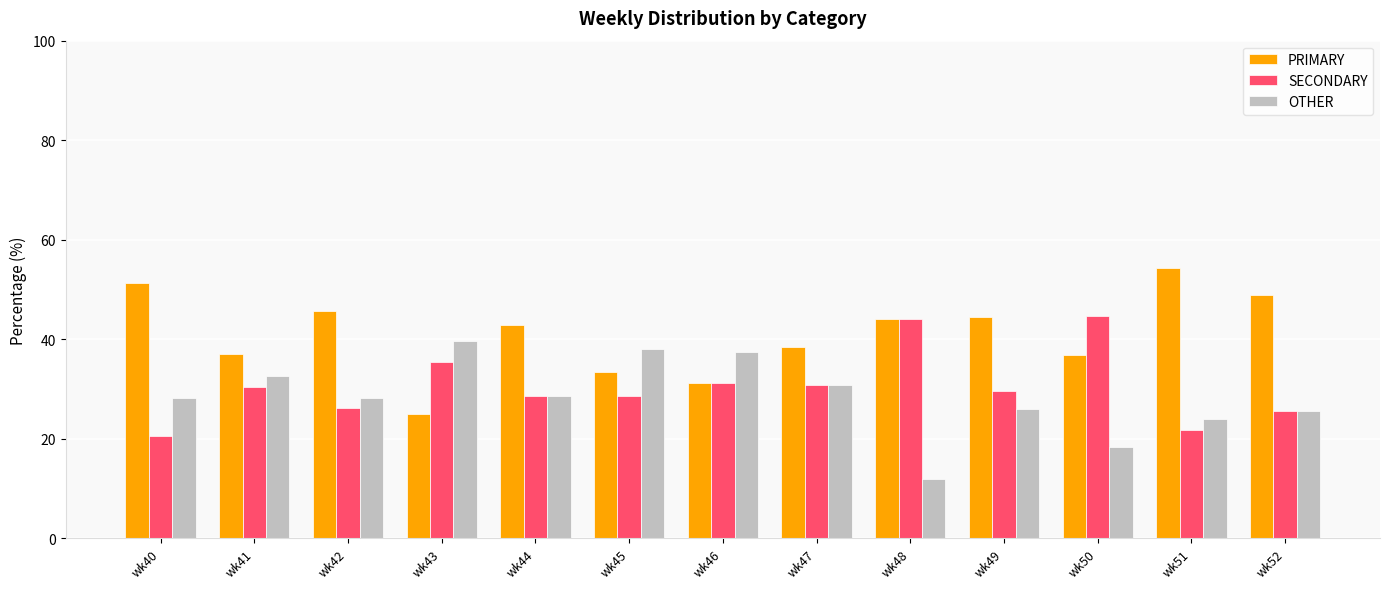

The value of PRIMARY at wk51 is 54.3. True or false?

True